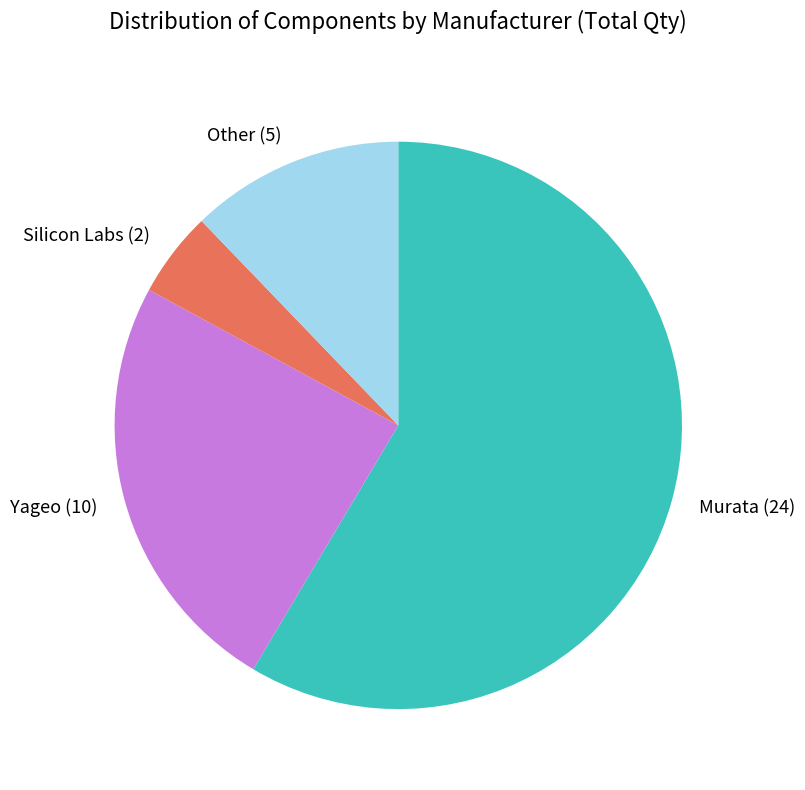

How many slices are in this pie chart?

4